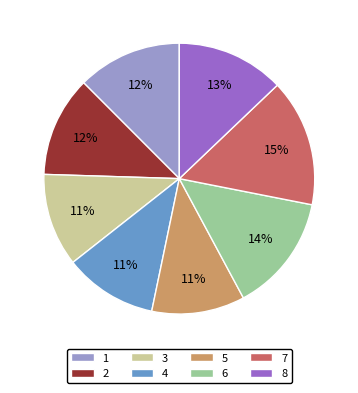

Count the number of slices in the pie.

8